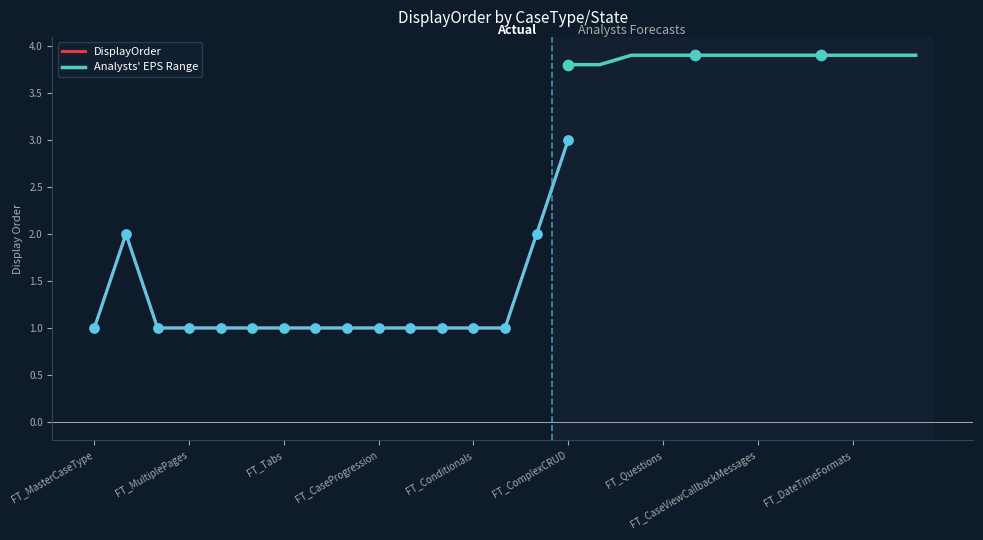

Which series contains the highest Y value?

Analysts_EPS_Range